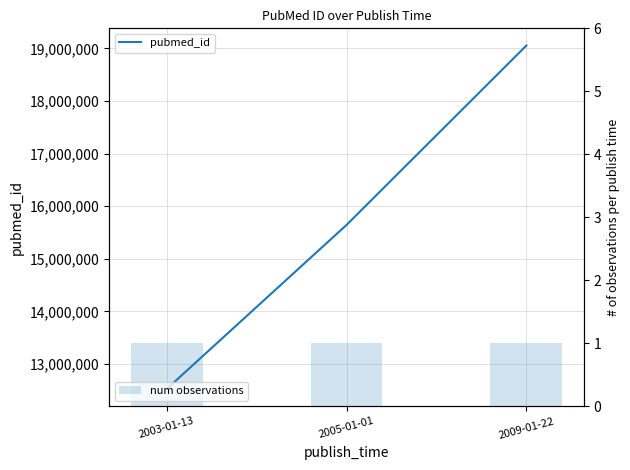

Where does the pubmed_id series first go above 15643439?

2009-01-22